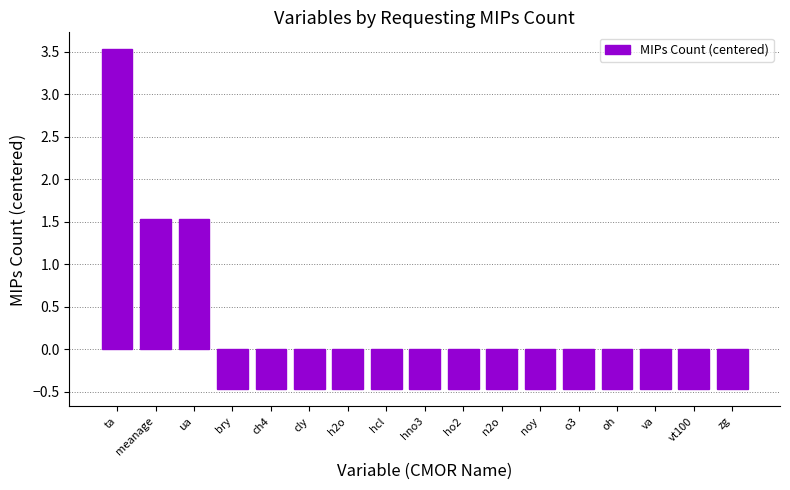

How many bars are there in total?

17